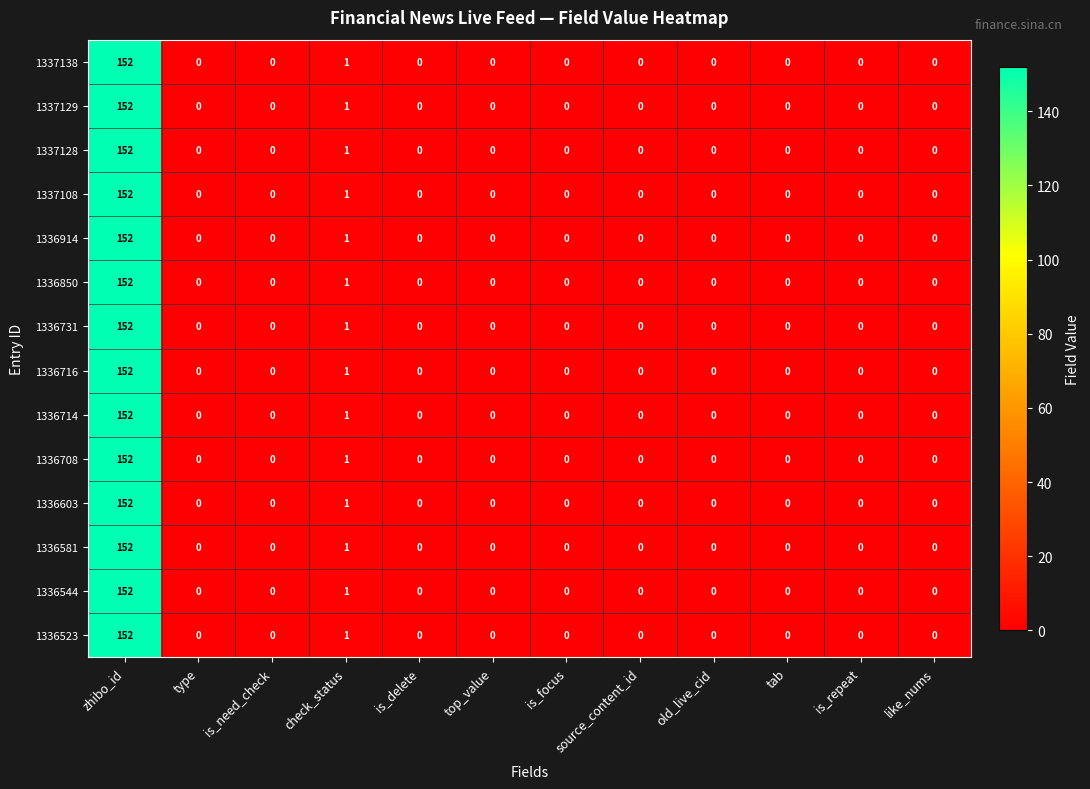

At which label is 1337128 closest to 76?

check_status